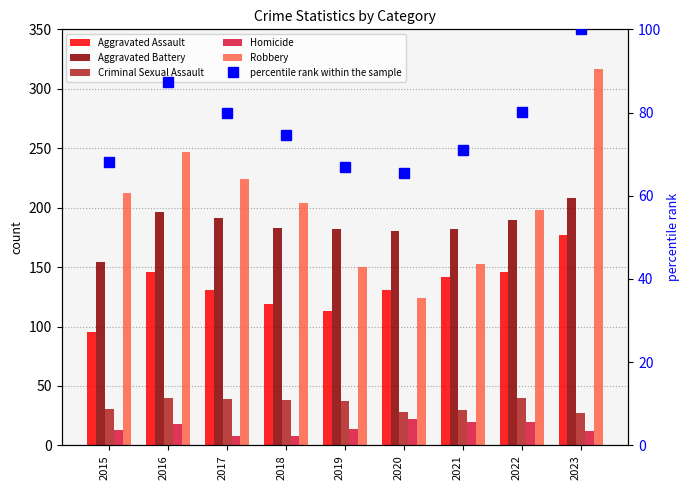

At how many categories does at least one series exceed 209?

4